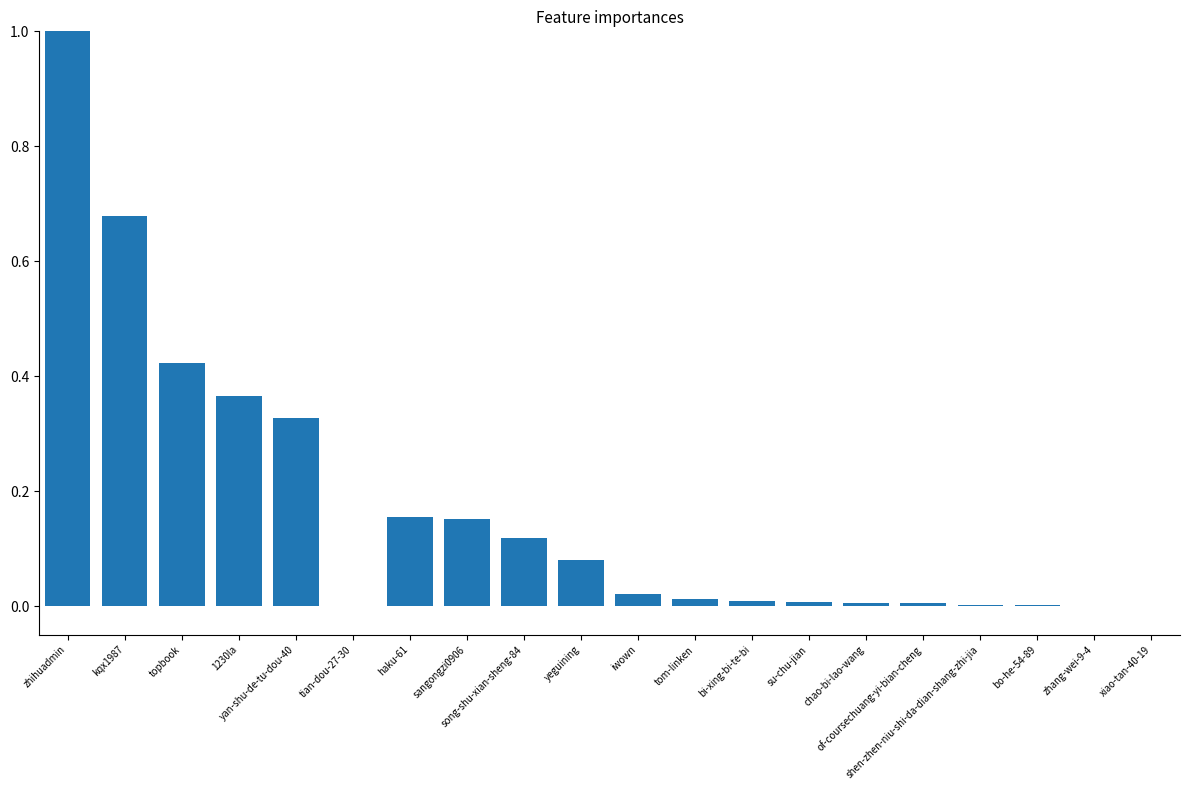

What is the sum of all values?

3.4